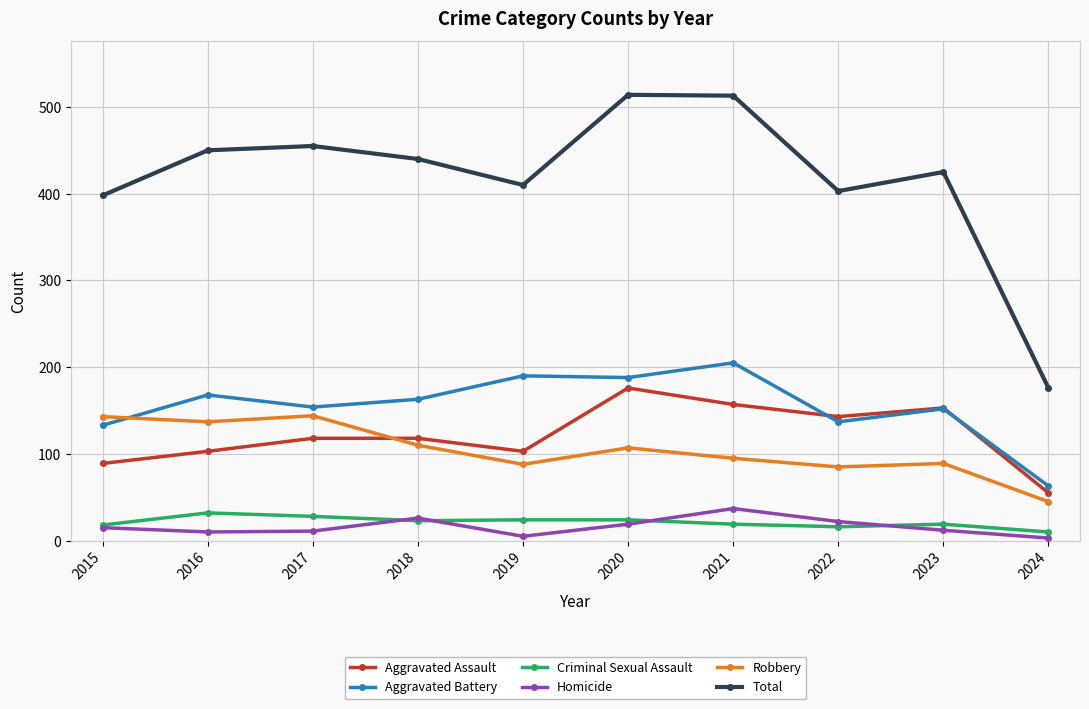

The value of Aggravated Battery at 2020 is 315. True or false?

False